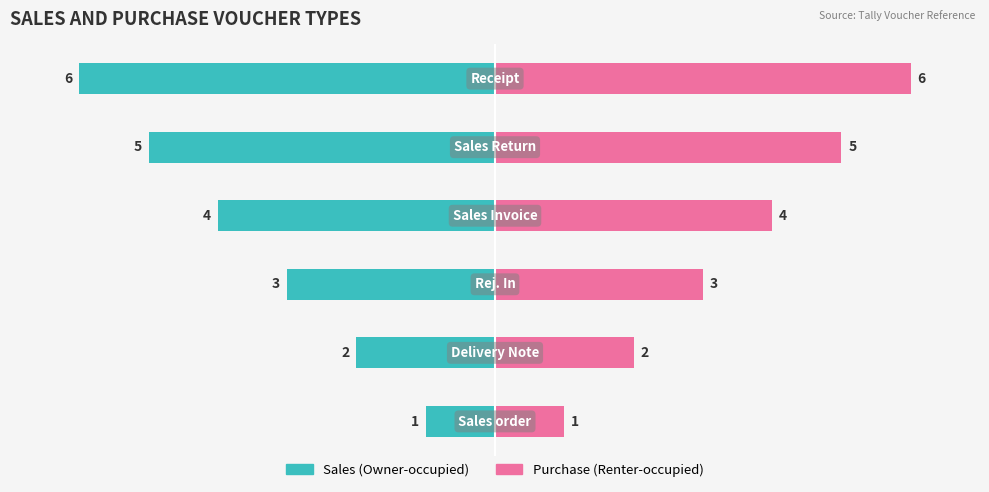

How many data points in Purchase (Renter-occupied) are above 4?

2